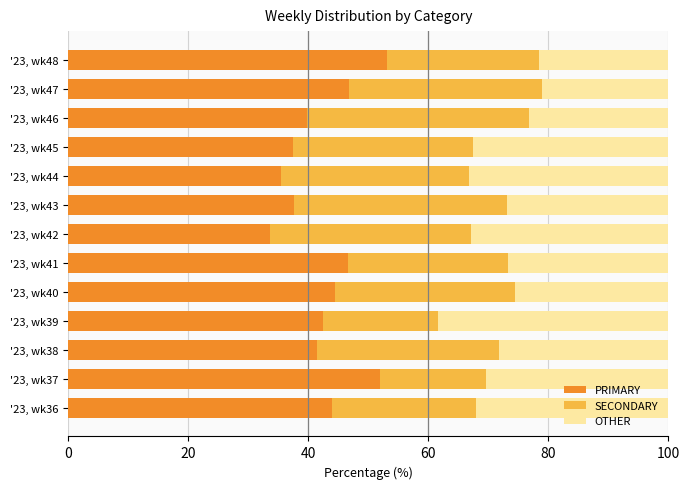

The PRIMARY series shows 44.4 at '23, wk40. True or false?

True